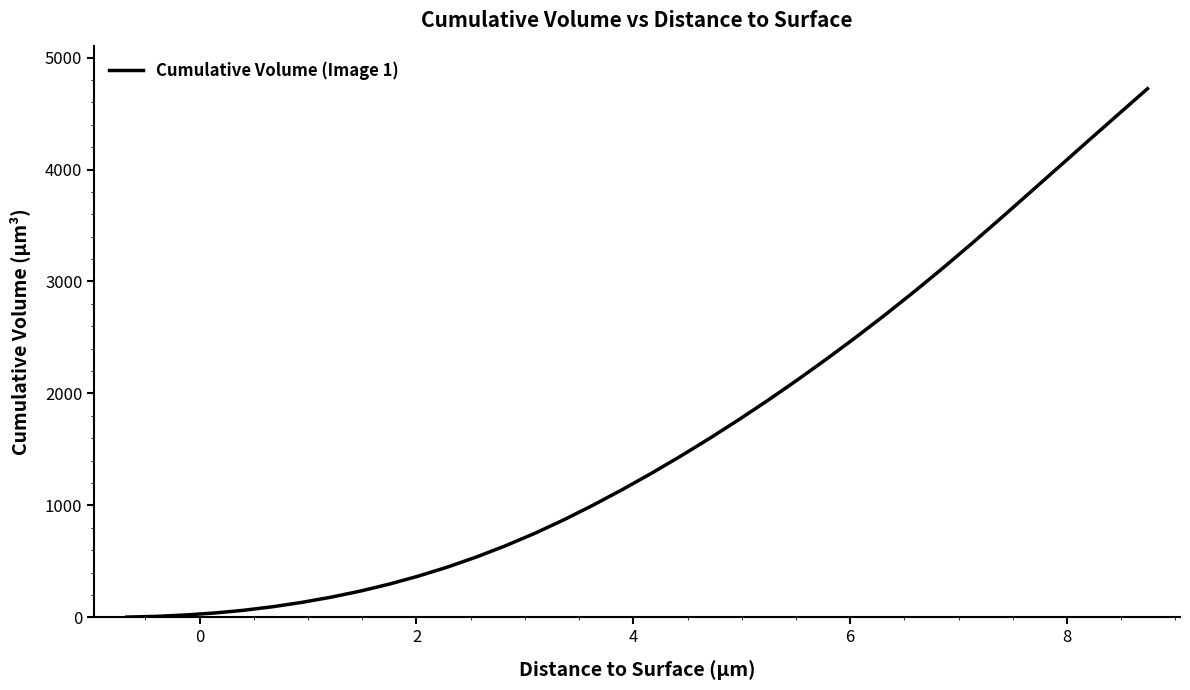

What is the greatest value displayed?

4721.7